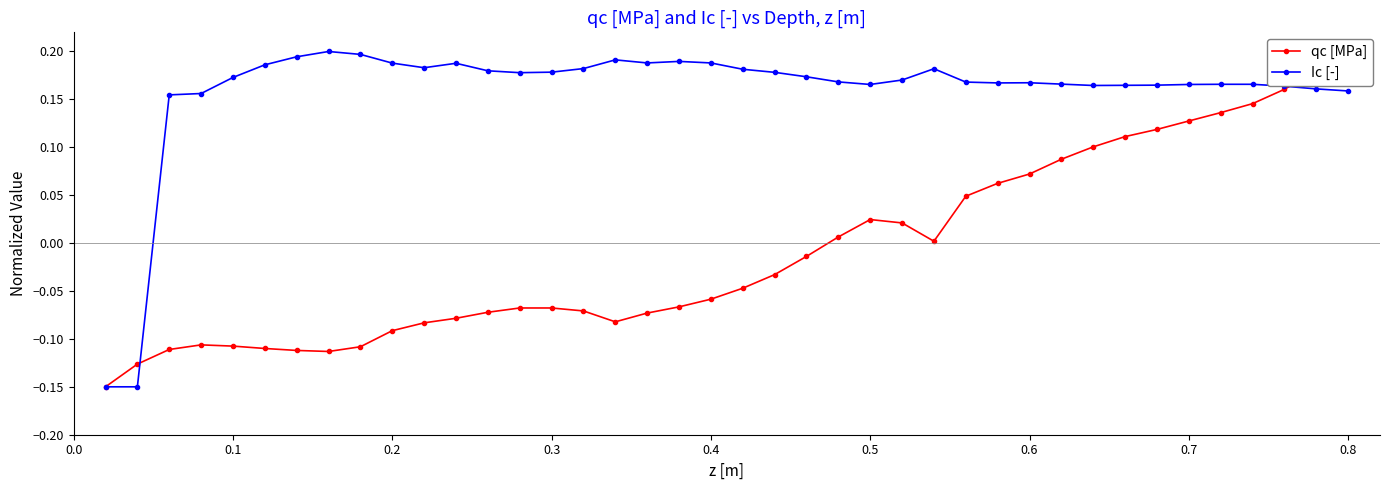

Count the Ic [-] values in the range 0 to 1.

38